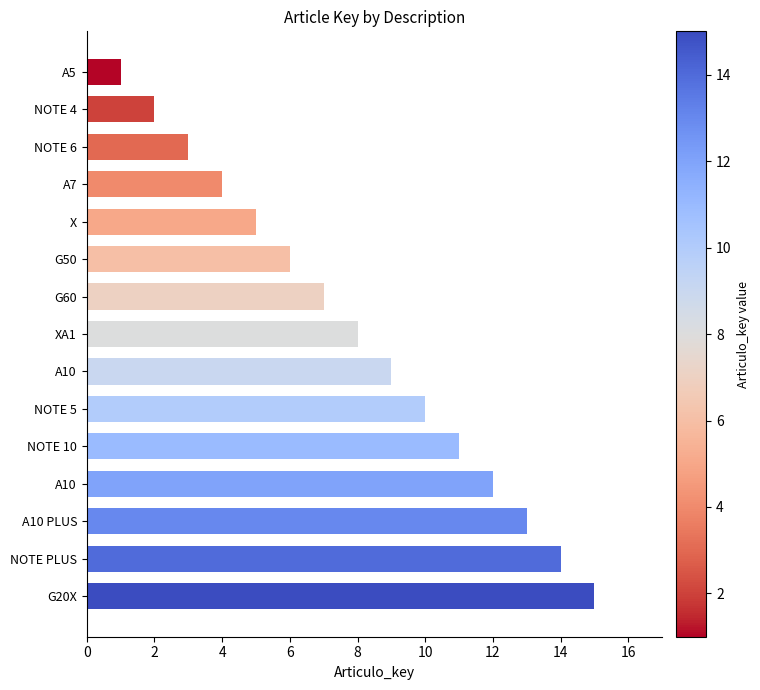

Are the bars horizontal?

Yes